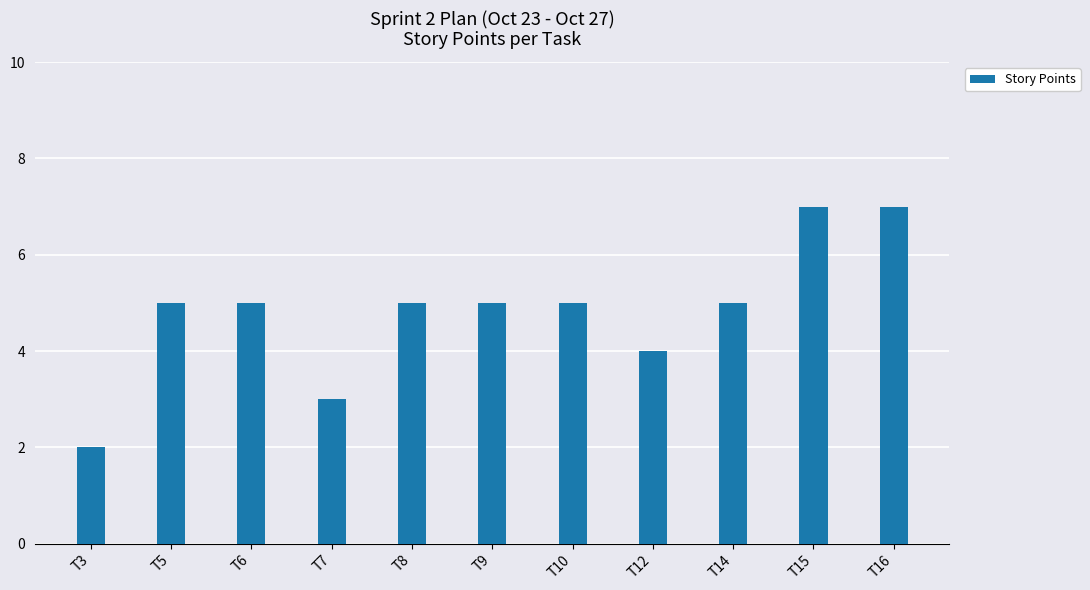

How many distinct data groups are displayed?

1